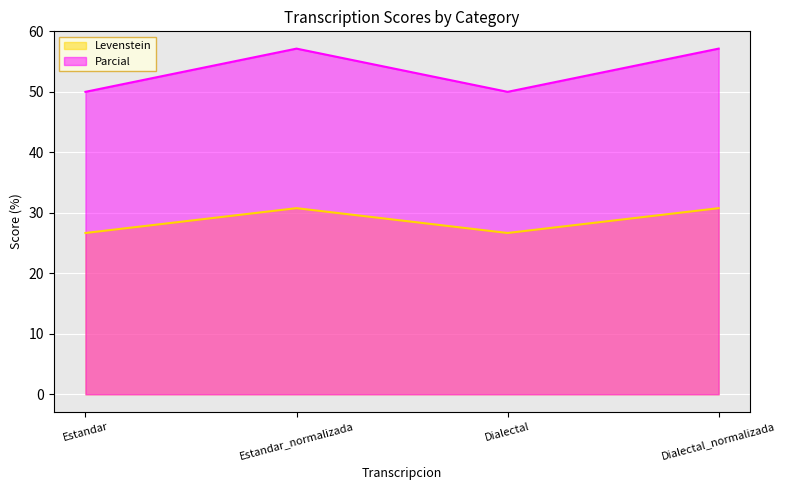

Where is Levenstein nearest to the value 28?

Estandar